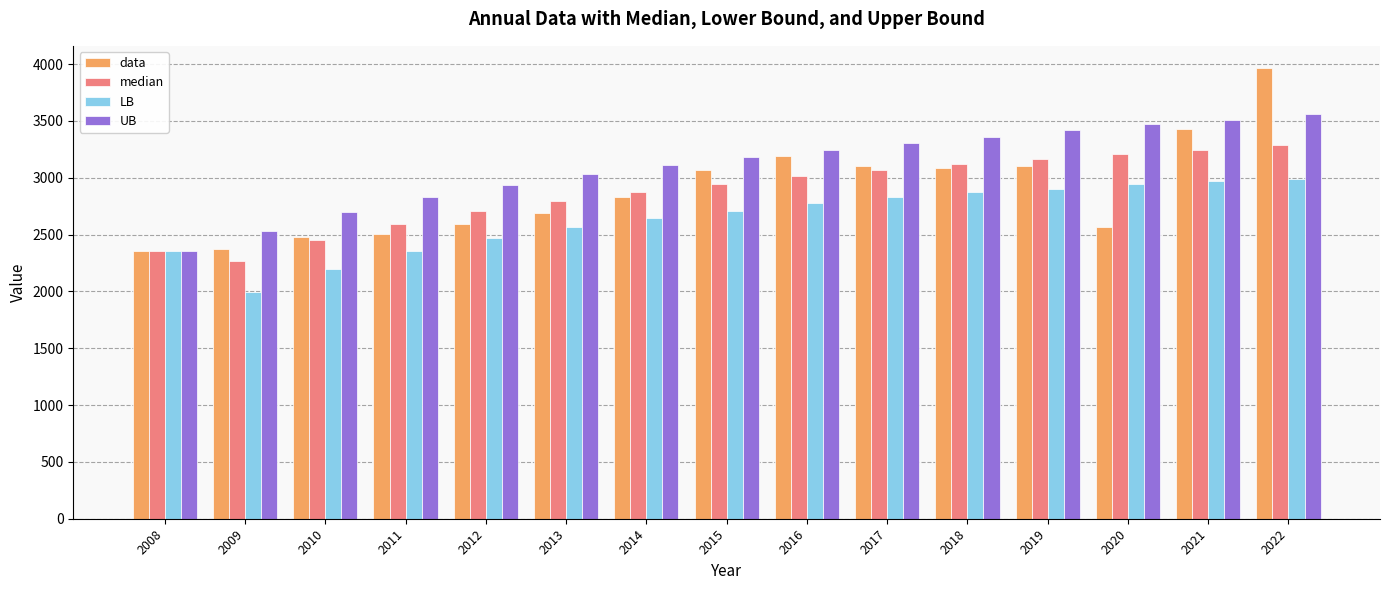

What is the sum of all UB values?

46563.2